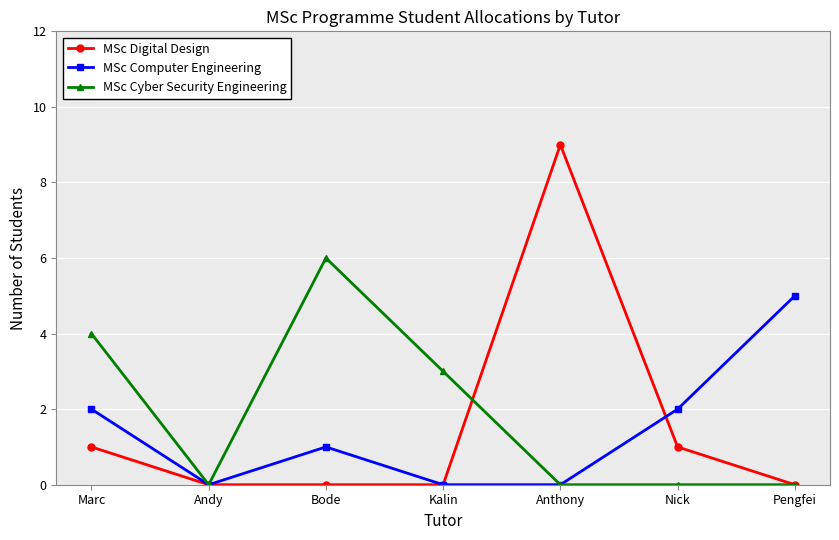

In MSc Cyber Security Engineering, how many points are higher than both neighbors (excluding endpoints)?

1